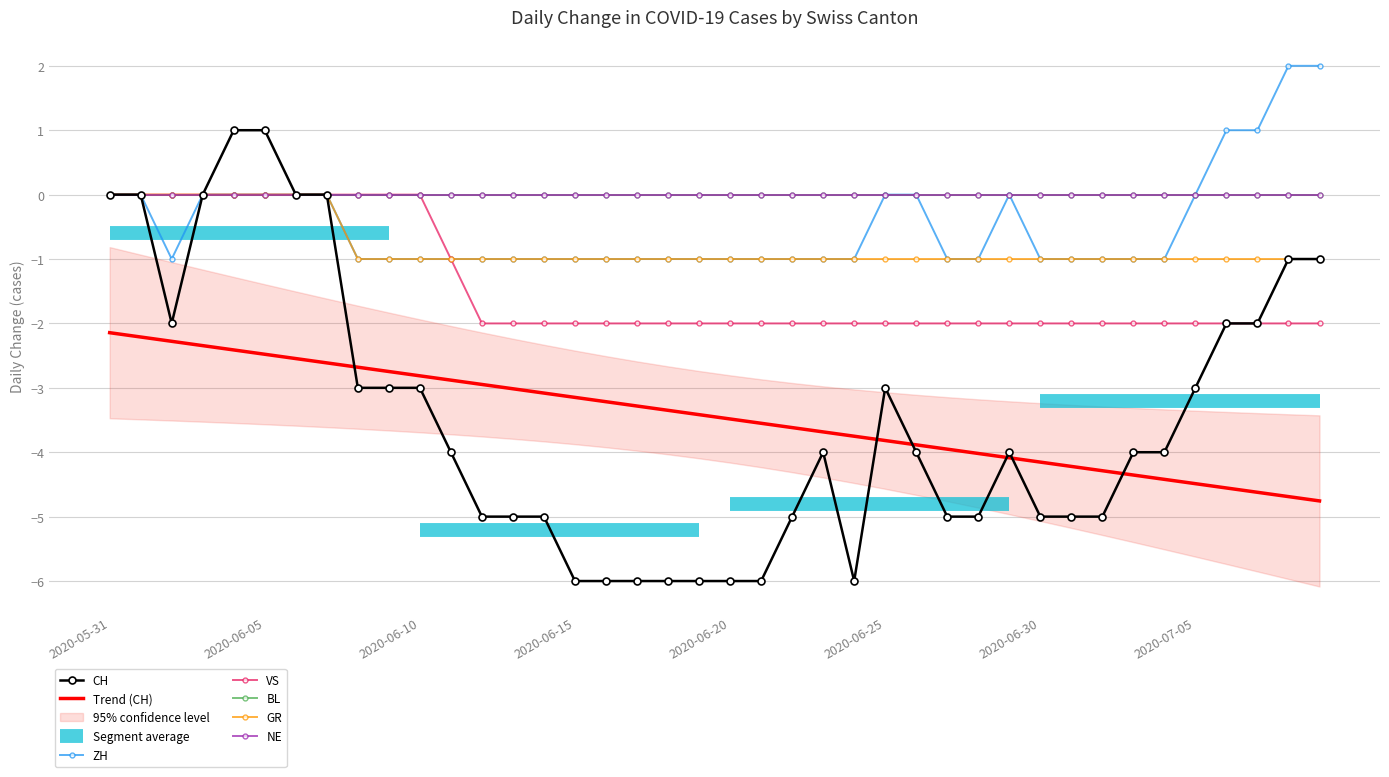

What is the difference between the VS values at 2020-06-06 and 2020-06-24?

2